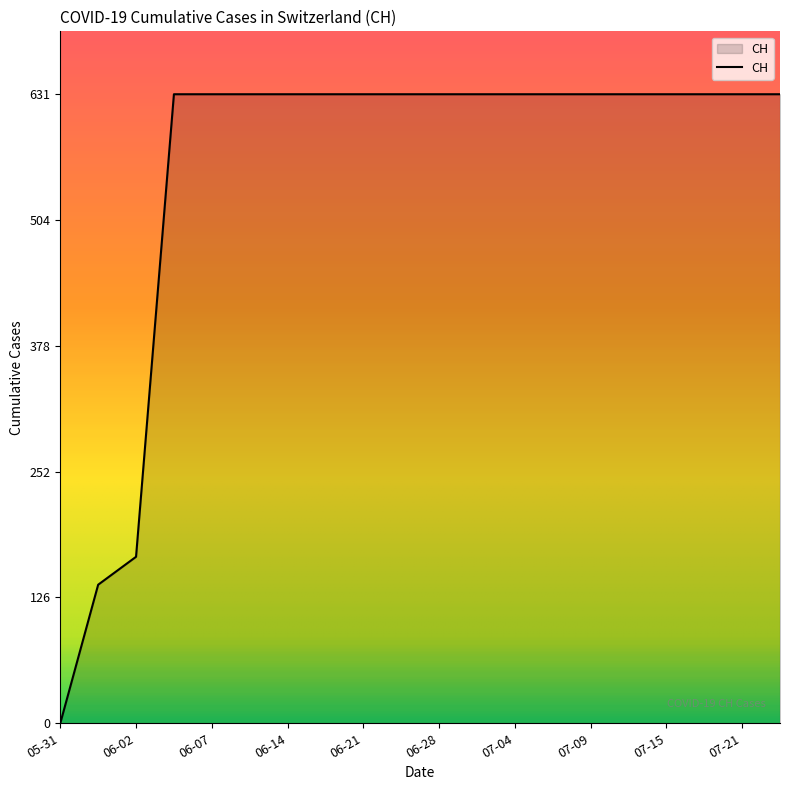

How many lines are shown in the chart?

1